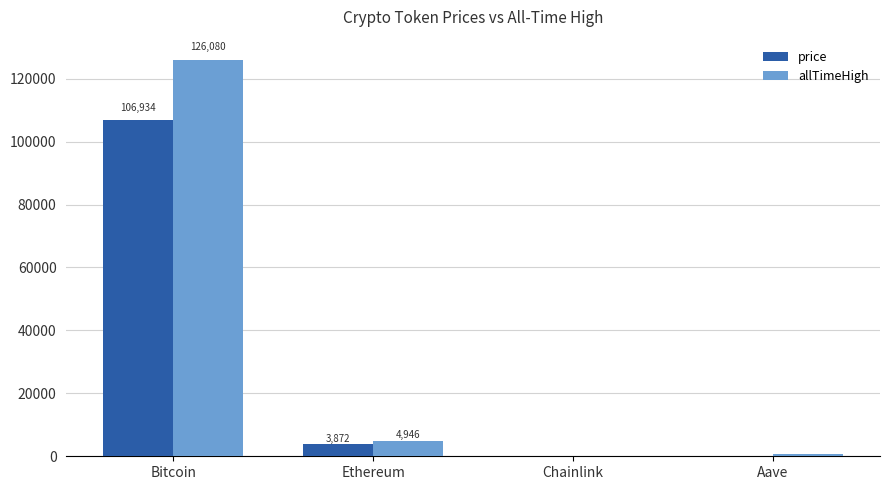

What is the greatest value displayed?

126080.0